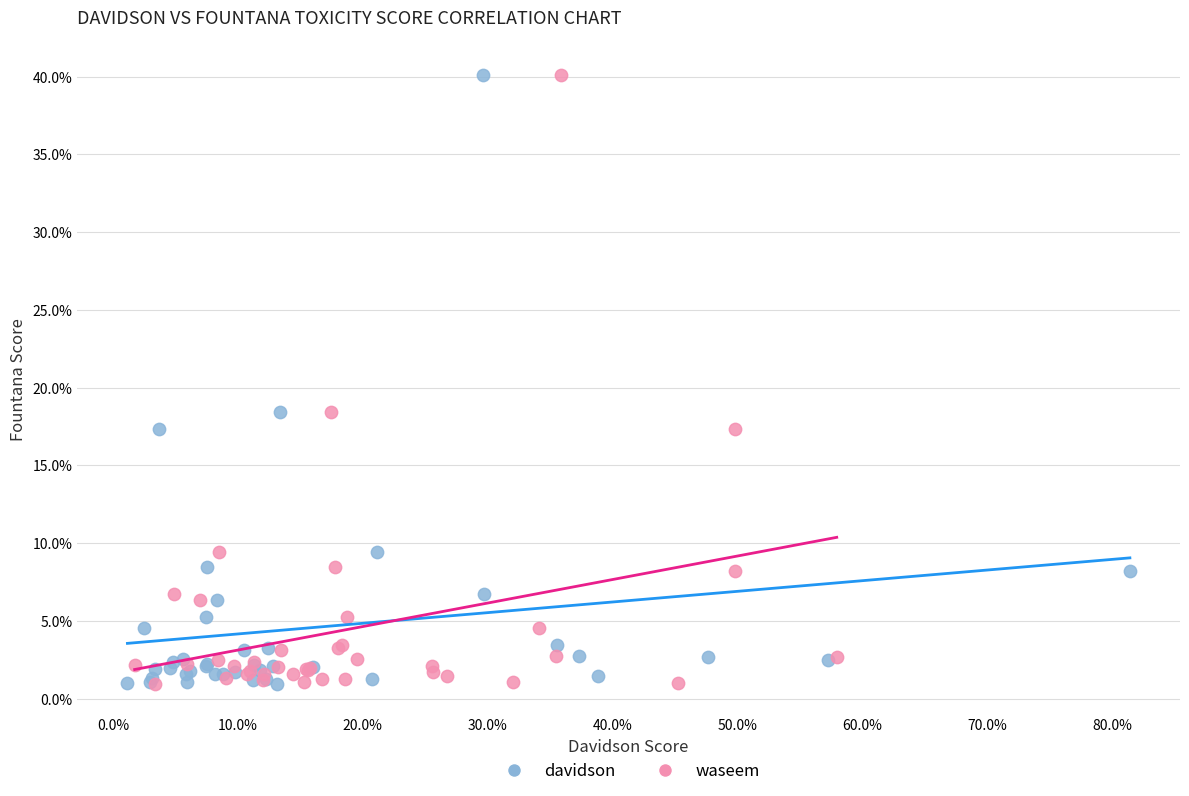

What are all the series names shown in the legend?

davidson, waseem